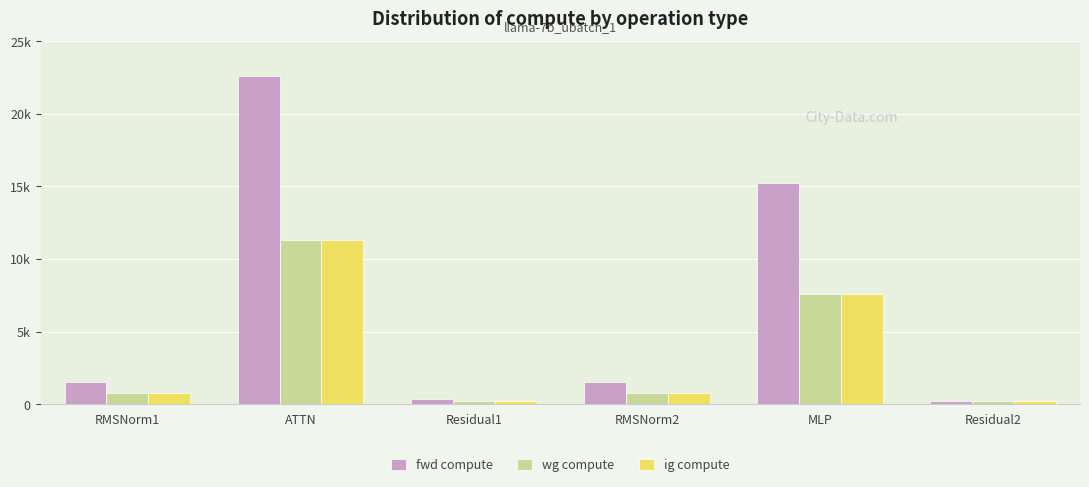

What is the difference between the maximum and second lowest values in the wg compute series?

11125.1